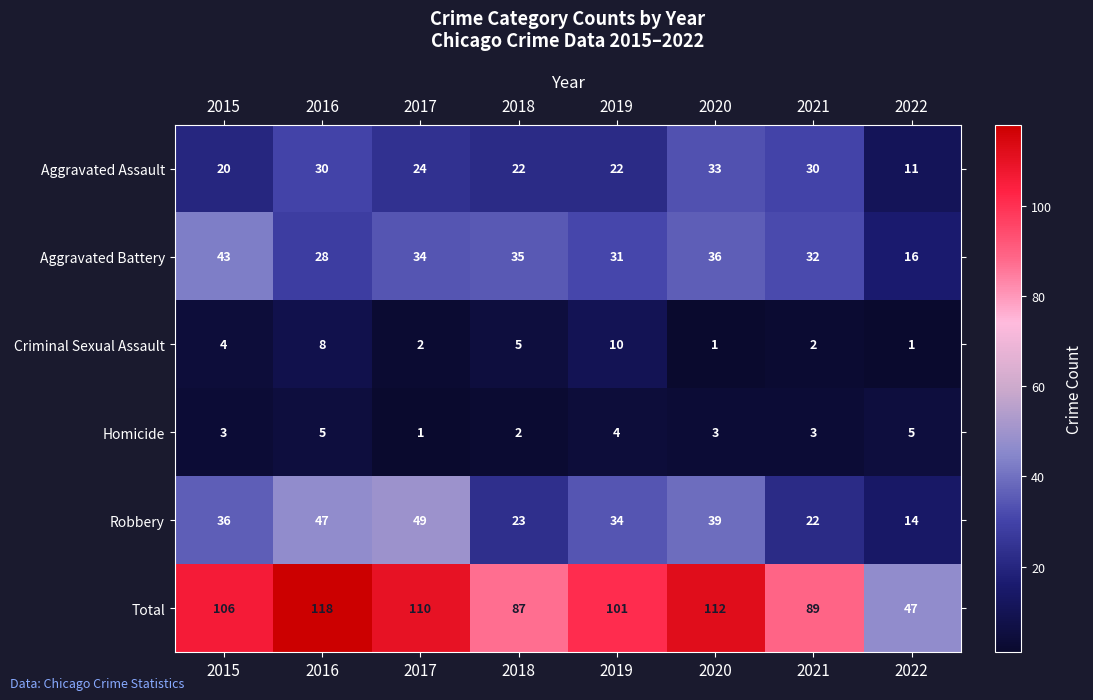

At which category is the sum across all series the highest?

2016